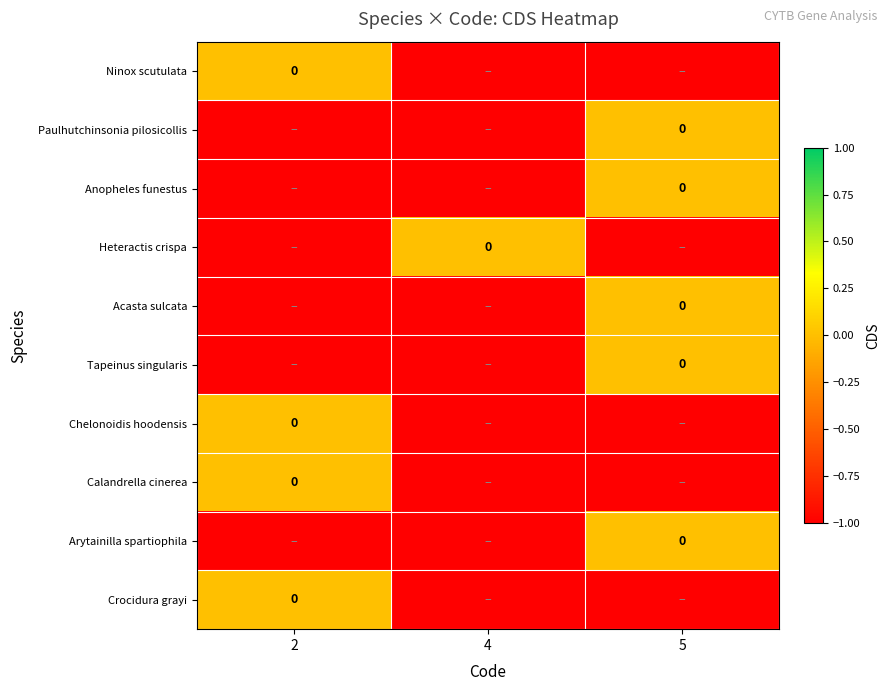

Which has a higher value, 5 or 4?

5